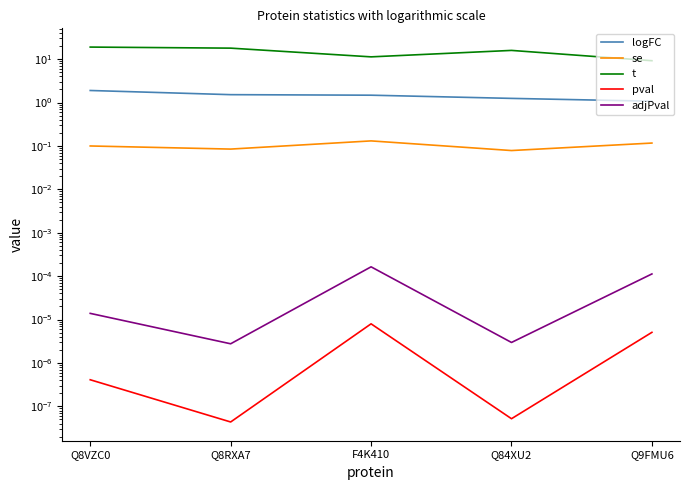

The se series shows 0.1 at Q9FMU6. True or false?

True